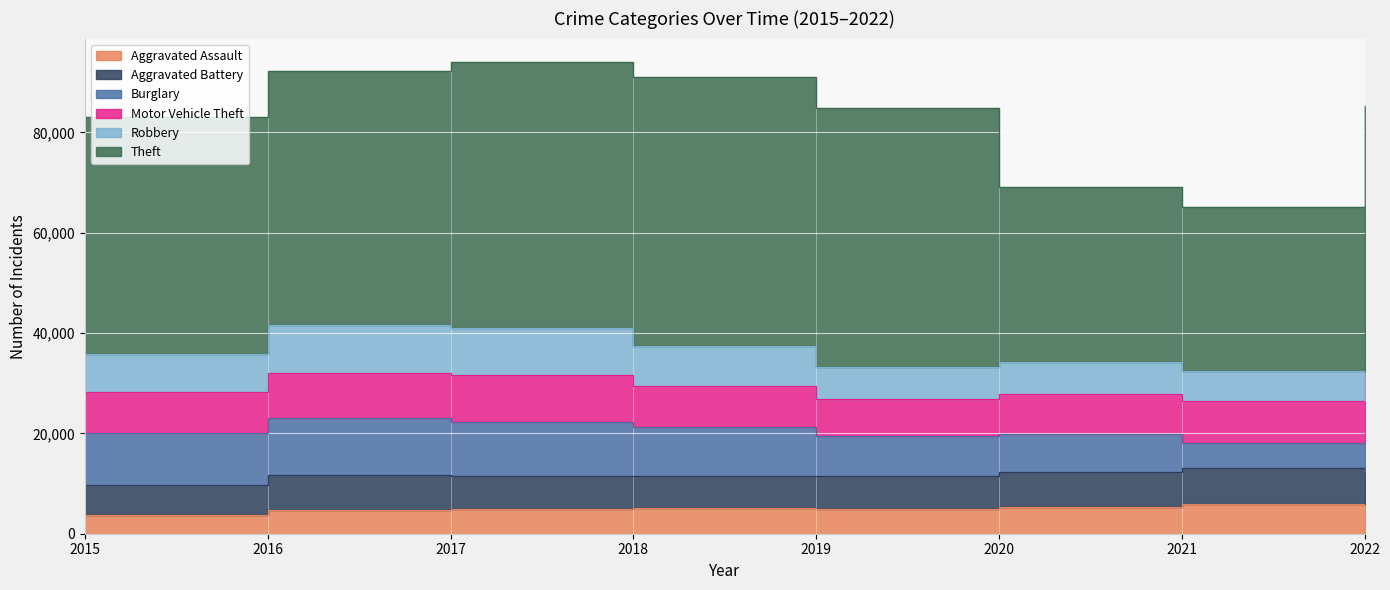

True or false: Theft and Burglary intersect in this chart.

False